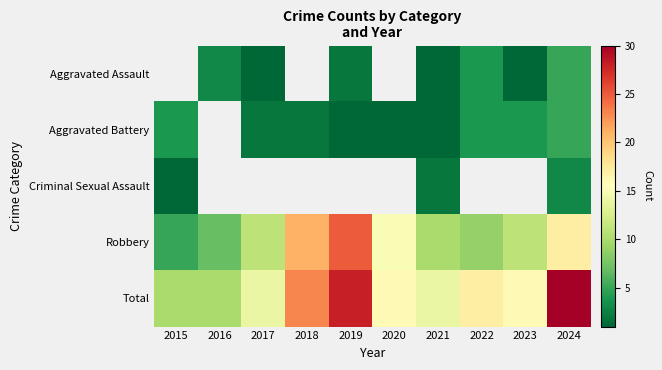

Which series has the largest range (max minus min)?

Robbery